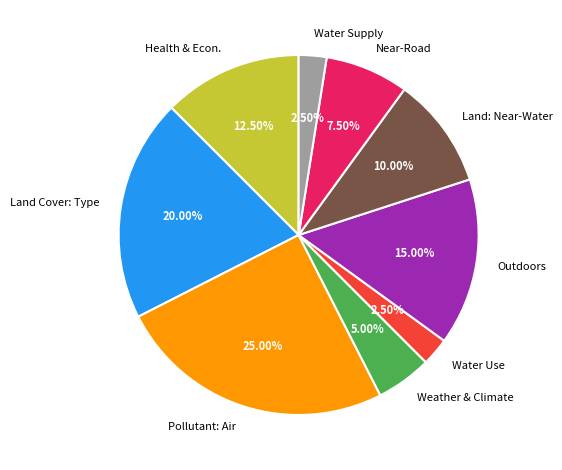

Is there a majority slice in this chart?

No